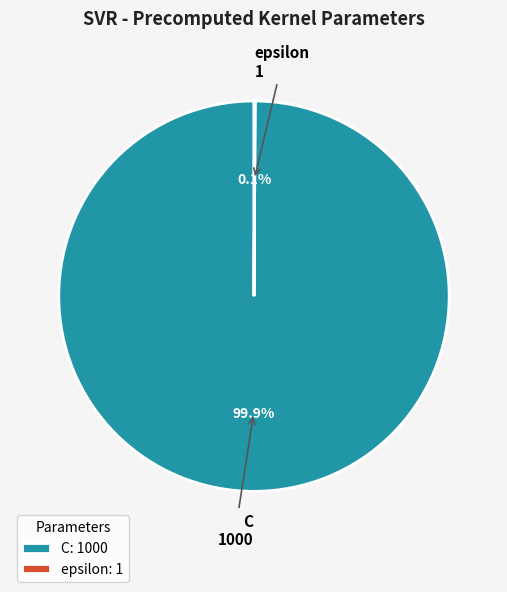

What is the majority slice?

C